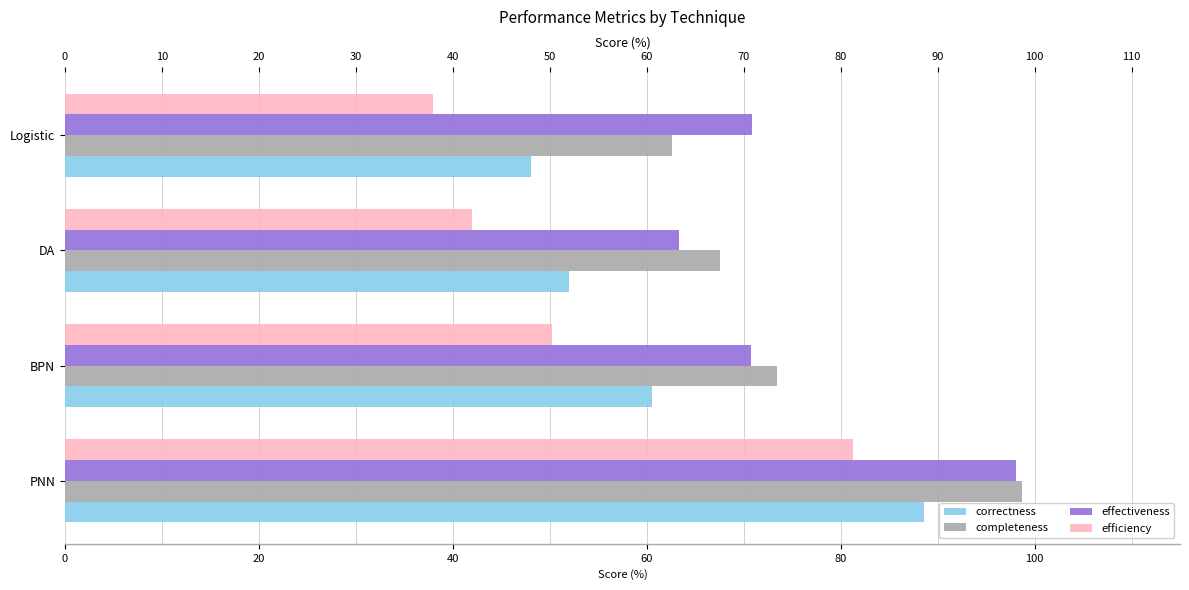

What is the difference between the second highest and second lowest values in the correctness series?

8.5